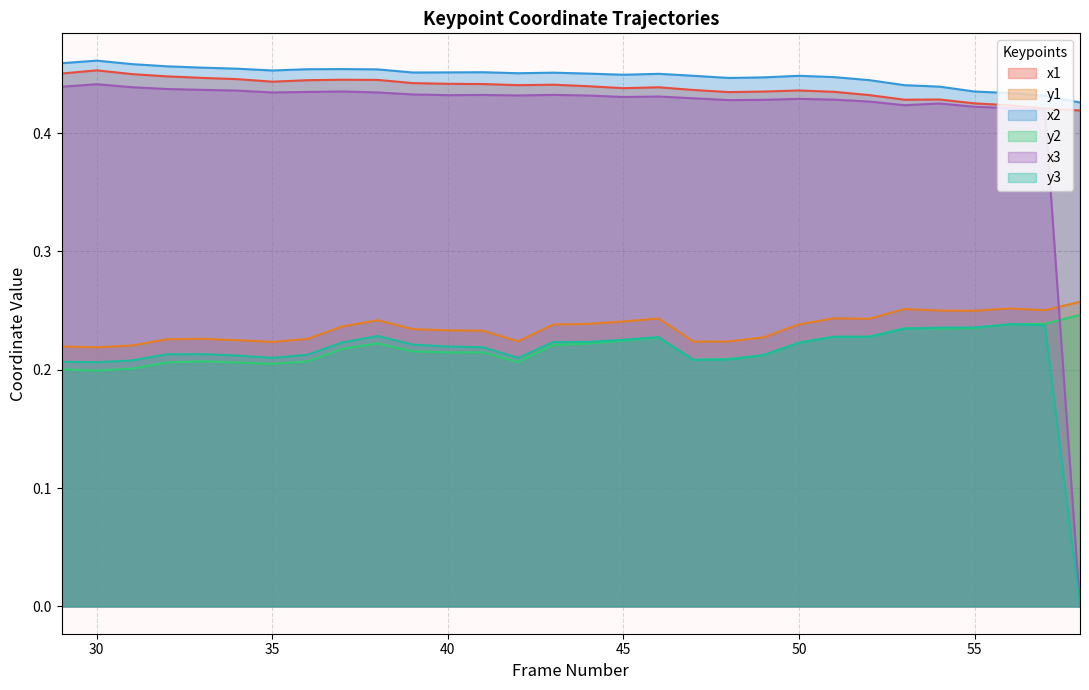

How many categories are shown in the chart?

30